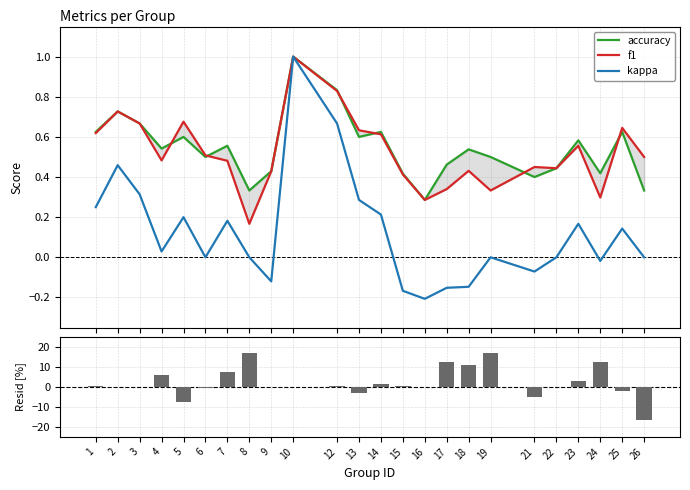

Which series has the largest total across all categories?

accuracy − f1 [%]